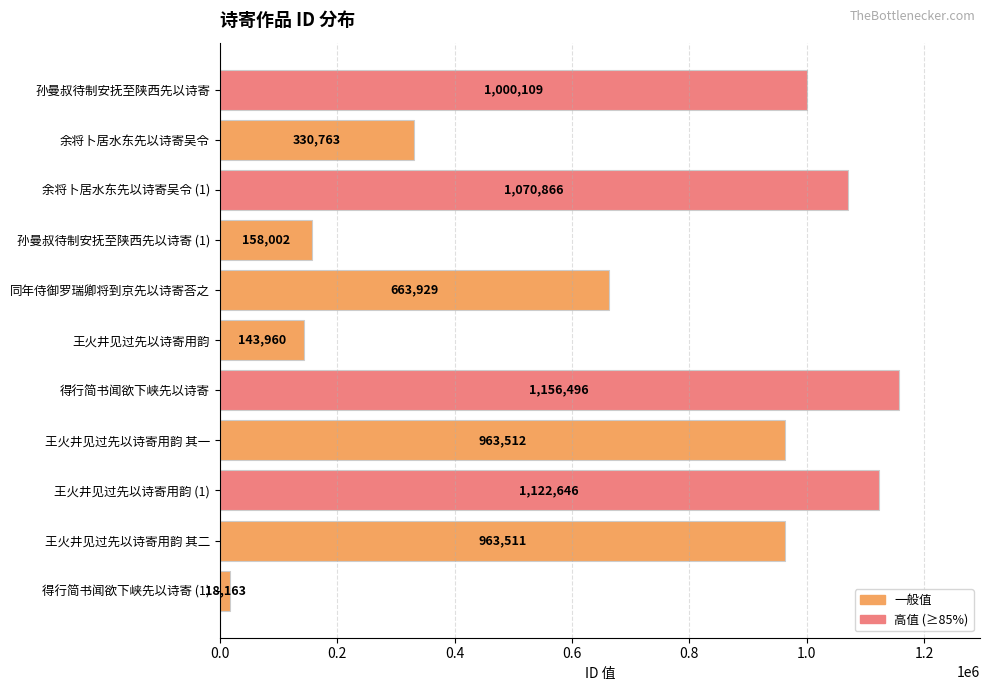

Rank the categories by value from highest to lowest.

得行简书闻欲下峡先以诗寄, 王火井见过先以诗寄用韵 (1), 余将卜居水东先以诗寄吴令 (1), 孙曼叔待制安抚至陕西先以诗寄, 王火井见过先以诗寄用韵 其一, 王火井见过先以诗寄用韵 其二, 同年侍御罗瑞卿将到京先以诗寄荅之, 余将卜居水东先以诗寄吴令, 孙曼叔待制安抚至陕西先以诗寄 (1), 王火井见过先以诗寄用韵, 得行简书闻欲下峡先以诗寄 (1)